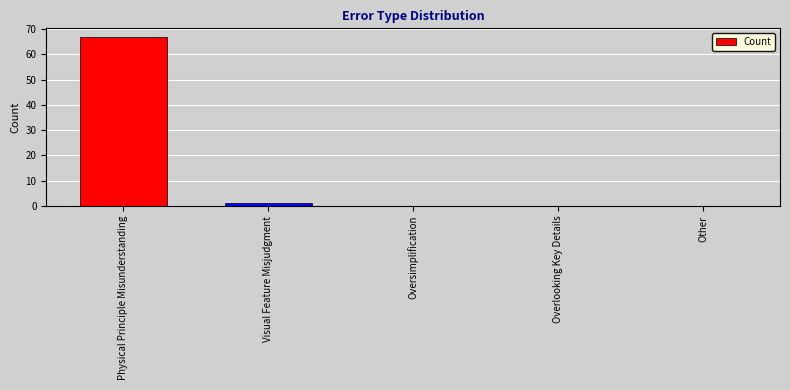

True or false: the data shows 0 at Oversimplification.

True